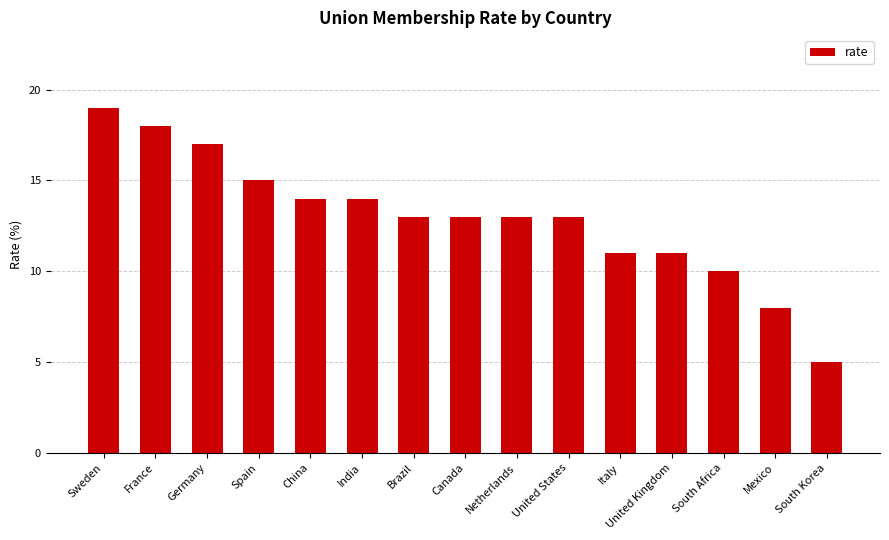

Reading right to left, extract all data points from this chart.

5	8	10	11	11	13	13	13	13	14	14	15	17	18	19